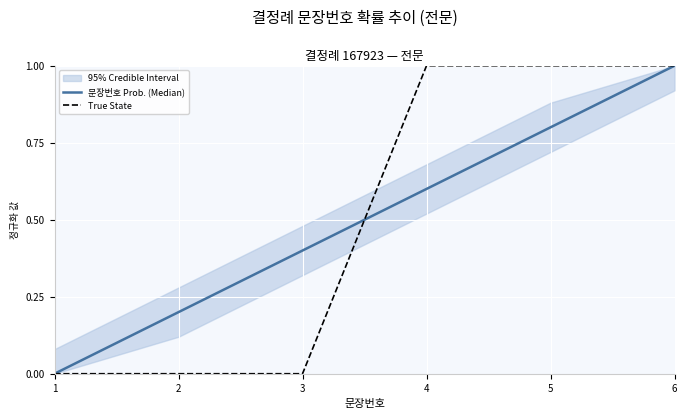

True or false: True State and 문장번호 Prob. (Median) cross at least once.

True